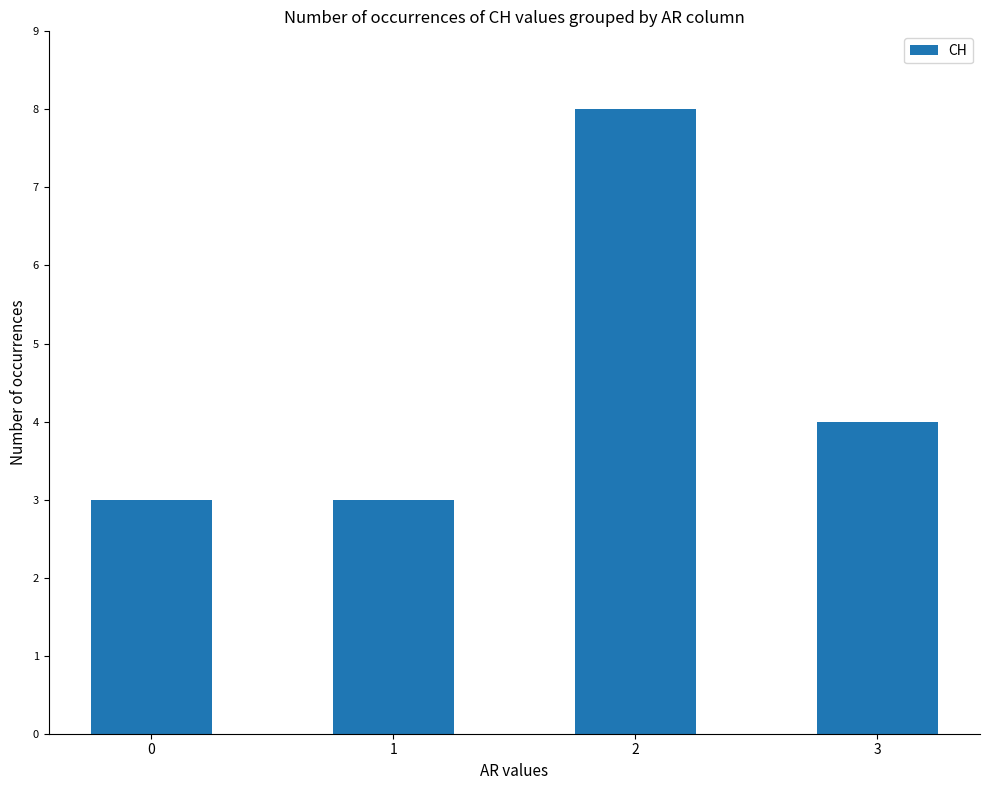

Which has a higher value, 3 or 0?

3